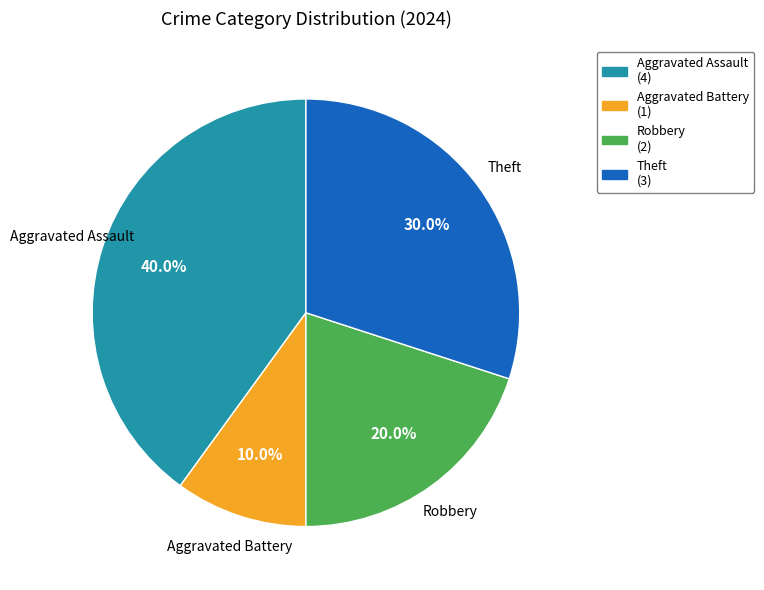

Do Robbery and Aggravated Assault together represent more than half of the pie?

Yes